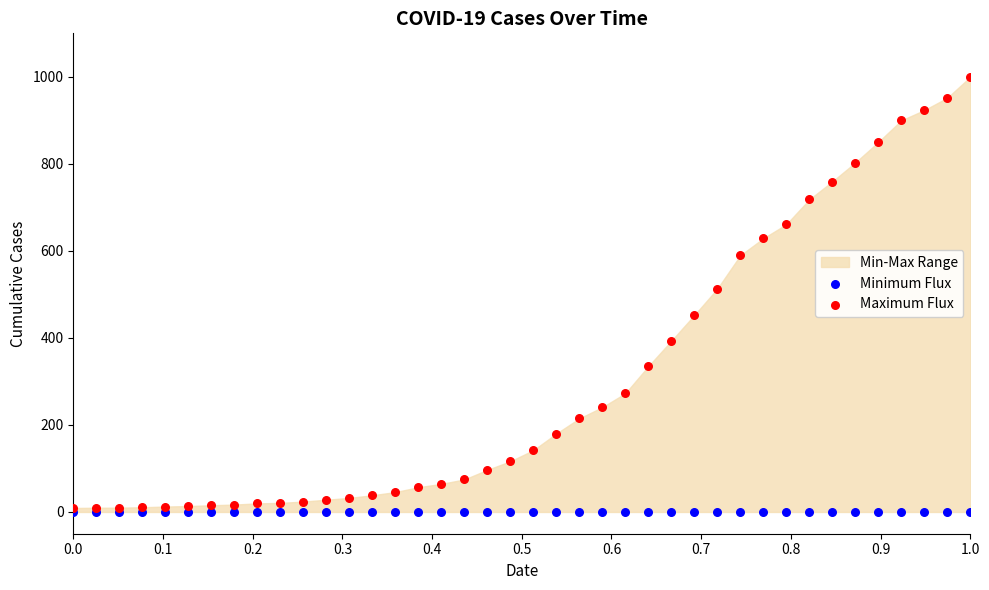

Across all series, what Y value is closest to 500?

513.0